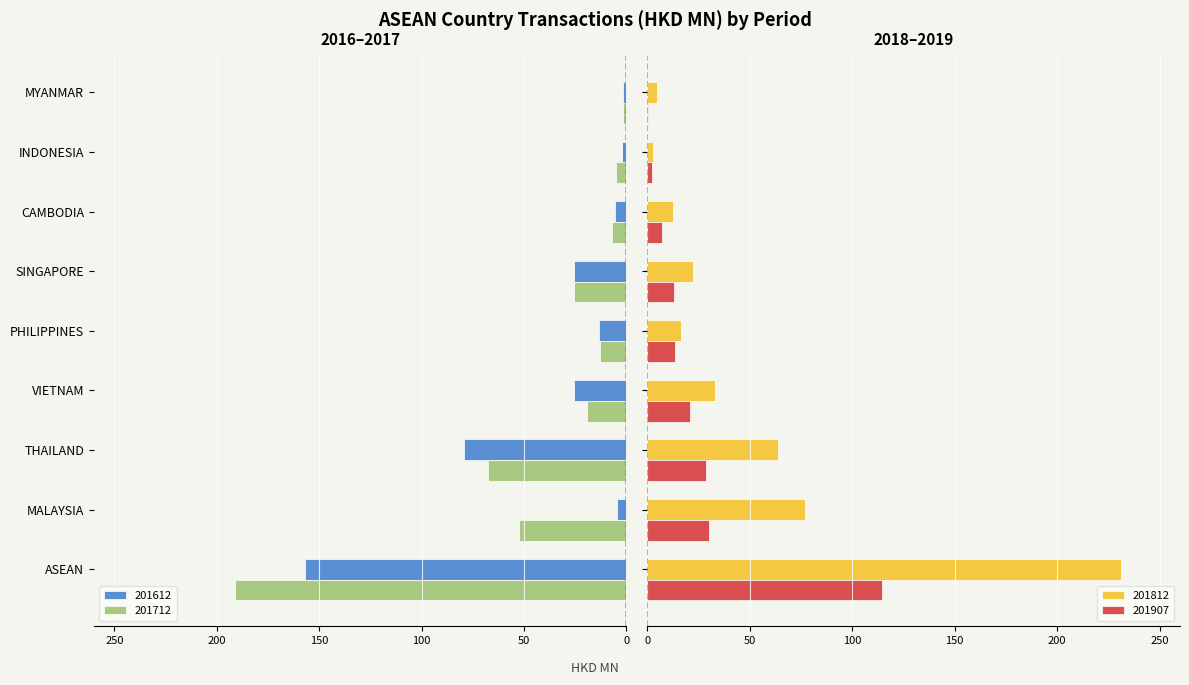

Read the 201712 value at PHILIPPINES.

-12.6